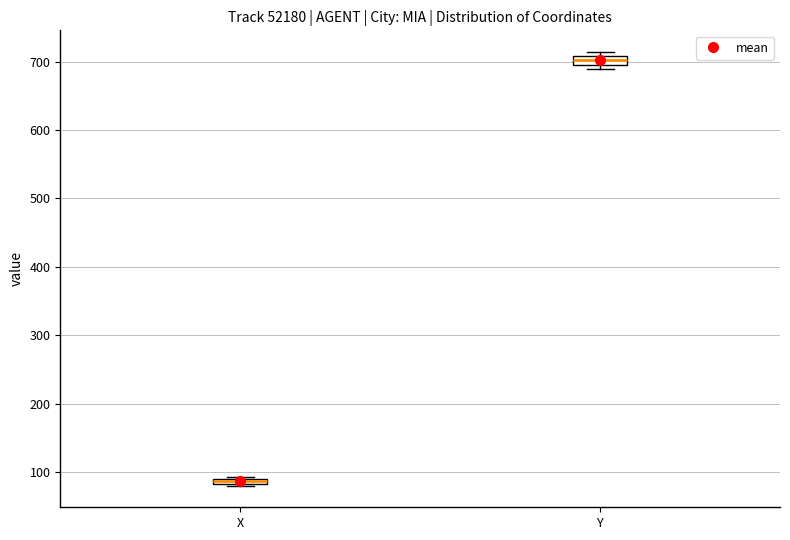

Where is the lower edge of the box for Y on the y-axis? The values are not printed on the chart, so give them approximately, as read against the axis.

700